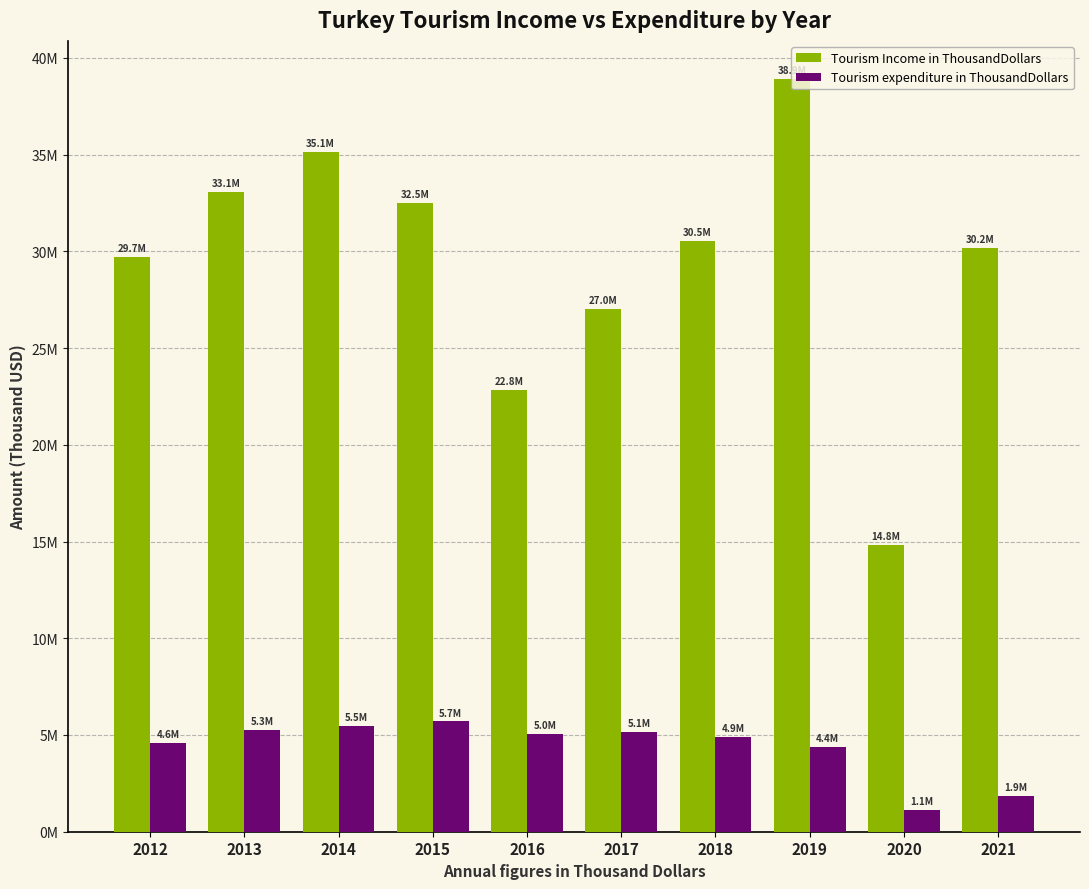

Are the bars horizontal?

No